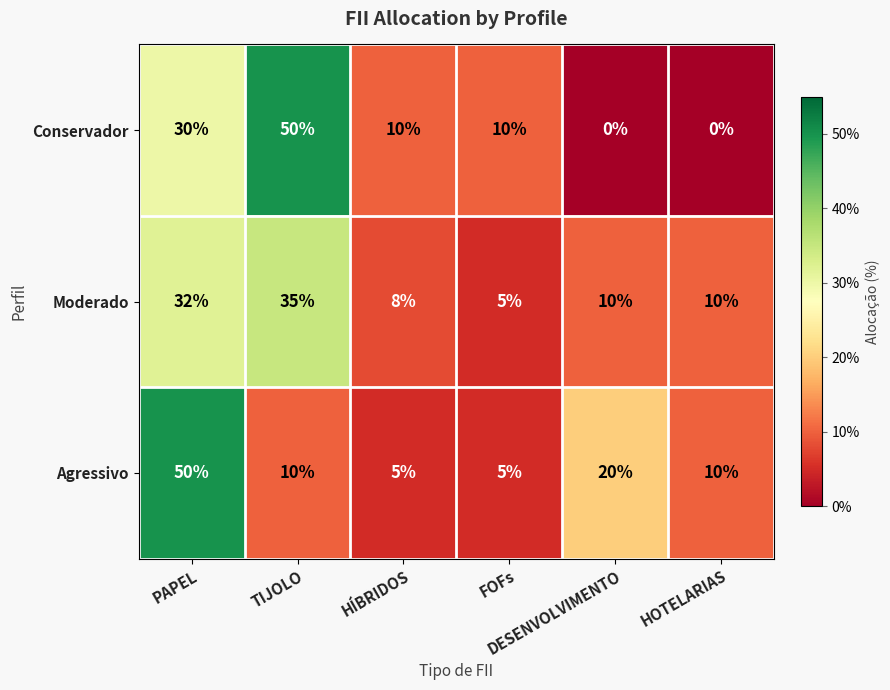

Which series has the largest range (max minus min)?

Conservador